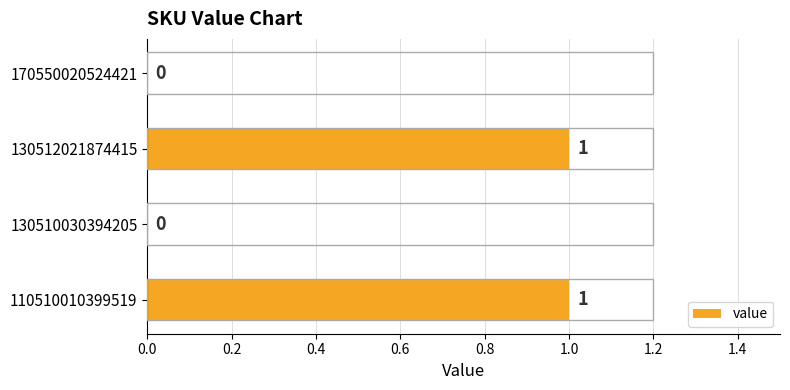

Reading bottom to top, list all the values displayed in this chart.

110510010399519=1	130510030394205=0	130512021874415=1	170550020524421=0